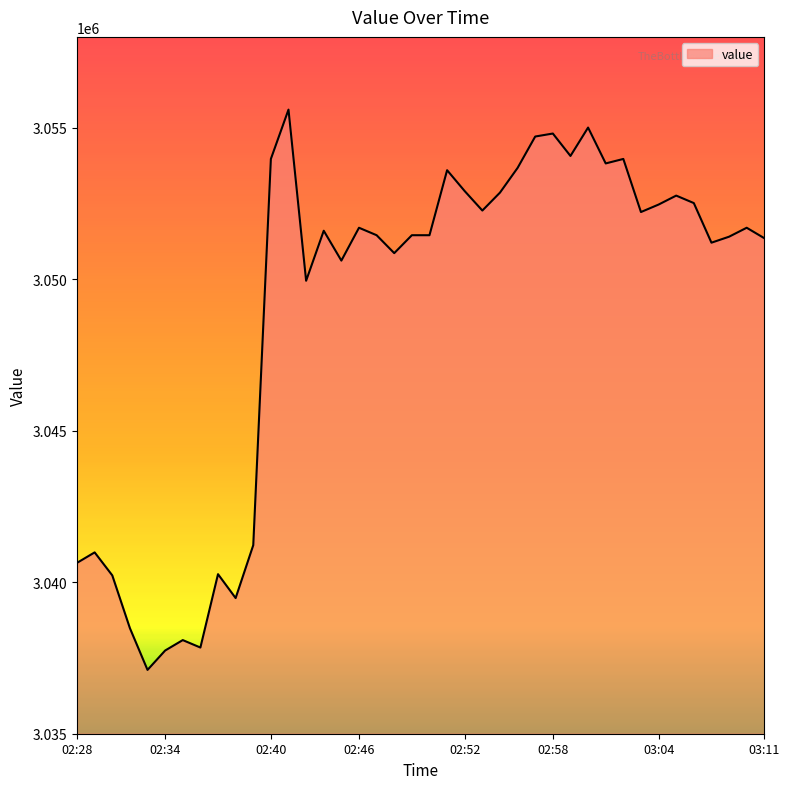

What is the greatest value displayed?

3055599.4